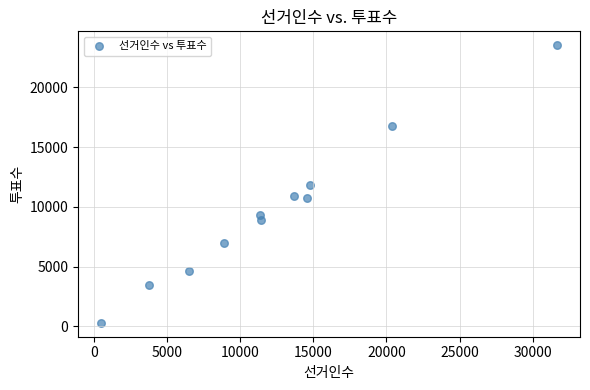

What is the average X value?

12488